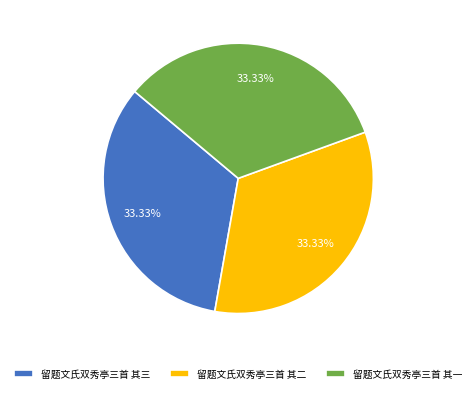

How many slices are in this pie chart?

3